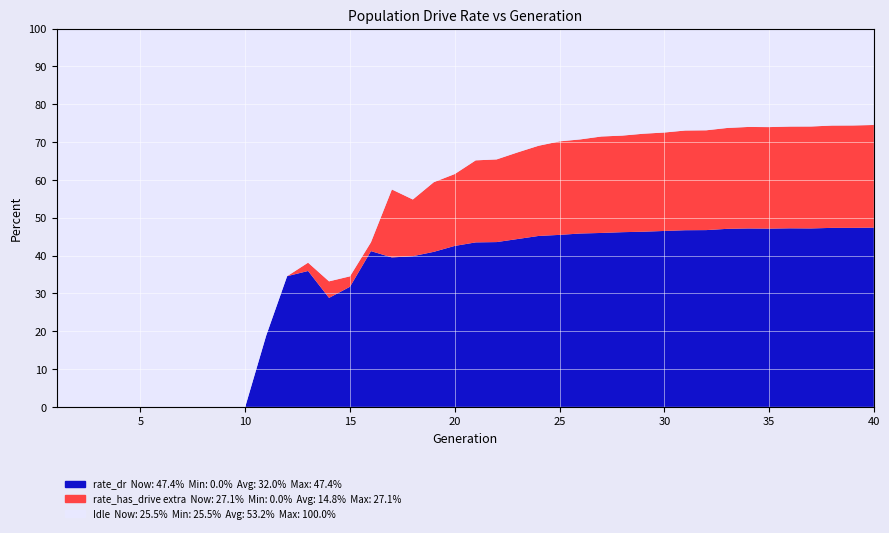

Reading left to right, list all the values displayed in this chart.

rate_has_drive: 1=0.0	2=0.0	3=0.0	4=0.0	5=0.0	6=0.0	7=0.0	8=0.0	9=0.0	10=0.0	11=0.2	12=0.3	13=0.4	14=0.3	15=0.3	16=0.4	17=0.6	18=0.5	19=0.6	20=0.6	21=0.7	22=0.7	23=0.7	24=0.7	25=0.7	26=0.7	27=0.7	28=0.7	29=0.7	30=0.7	31=0.7	32=0.7	33=0.7	34=0.7	35=0.7	36=0.7	37=0.7	38=0.7	39=0.7	40=0.7
rate_dr: 1=0.0	2=0.0	3=0.0	4=0.0	5=0.0	6=0.0	7=0.0	8=0.0	9=0.0	10=0.0	11=0.2	12=0.3	13=0.4	14=0.3	15=0.3	16=0.4	17=0.4	18=0.4	19=0.4	20=0.4	21=0.4	22=0.4	23=0.4	24=0.5	25=0.5	26=0.5	27=0.5	28=0.5	29=0.5	30=0.5	31=0.5	32=0.5	33=0.5	34=0.5	35=0.5	36=0.5	37=0.5	38=0.5	39=0.5	40=0.5